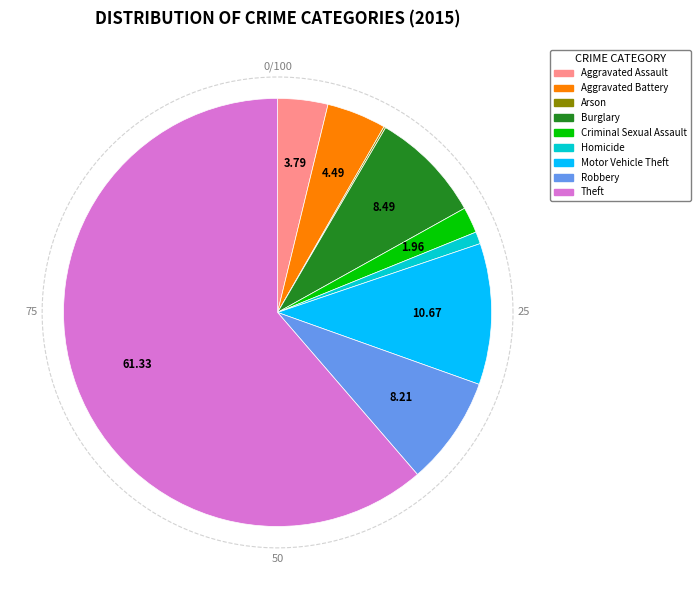

Rank the categories by value from highest to lowest.

Theft, Motor Vehicle Theft, Burglary, Robbery, Aggravated Battery, Aggravated Assault, Criminal Sexual Assault, Homicide, Arson